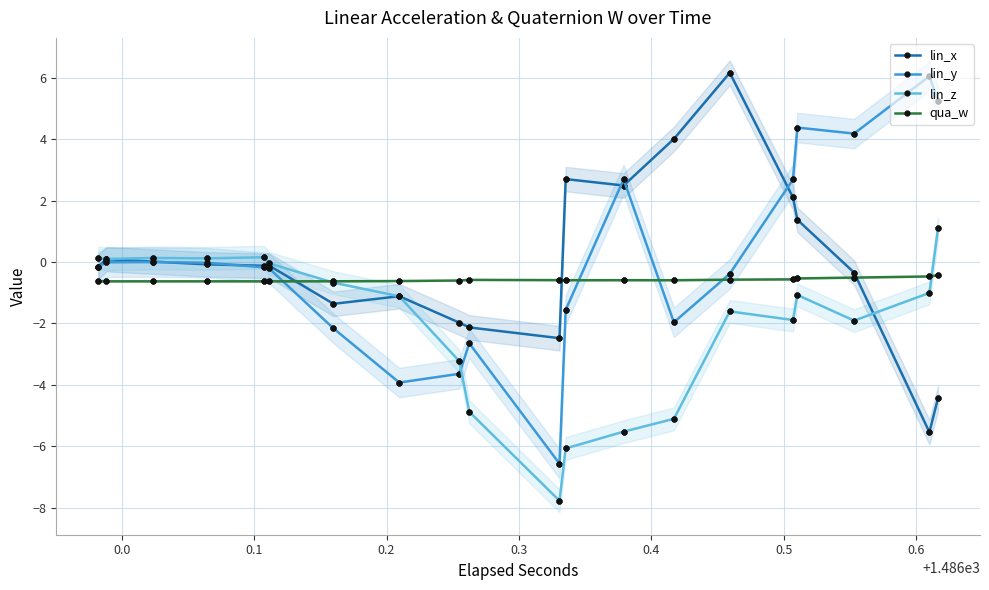

True or false: lin_x has a value of -0.2 at 0.0.

False